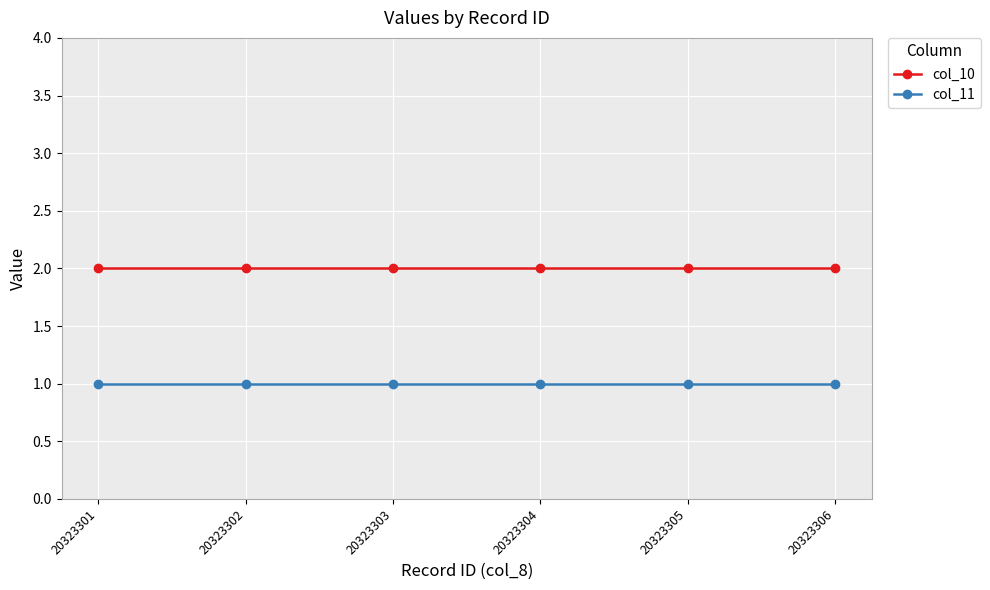

How many data points does each series have?

6